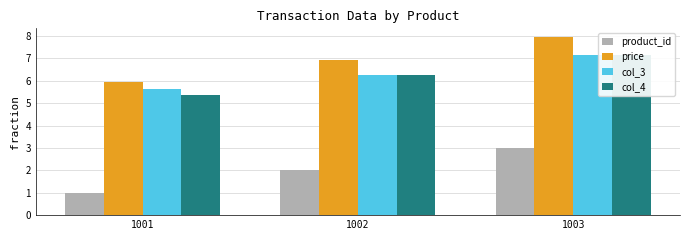

At 1001, list the series in order from largest to smallest.

price, col_3, col_4, product_id